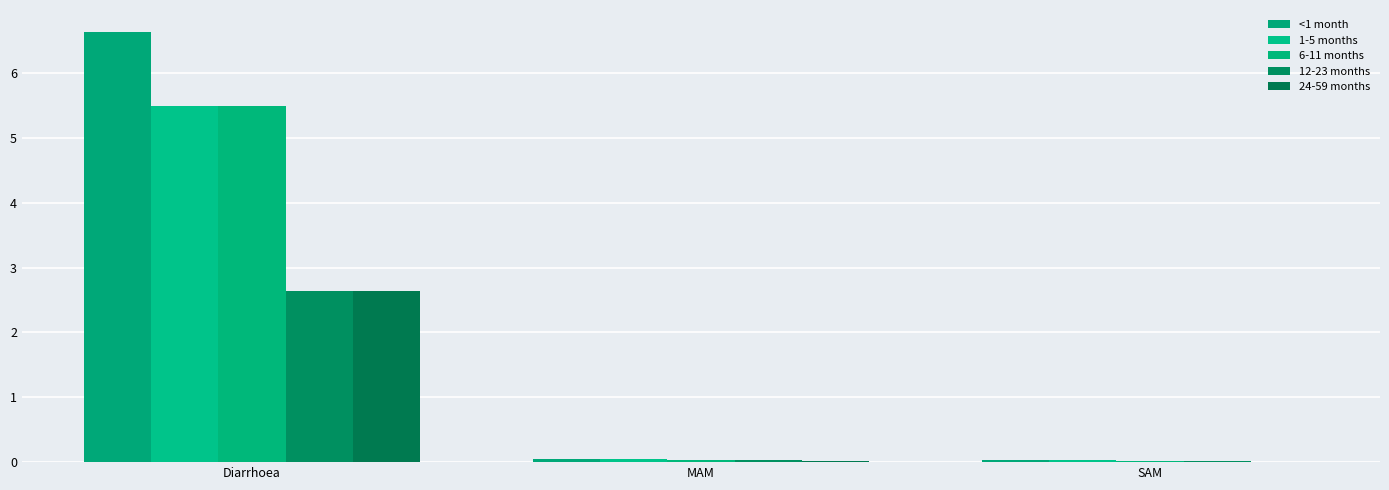

How many series are shown in this chart?

5